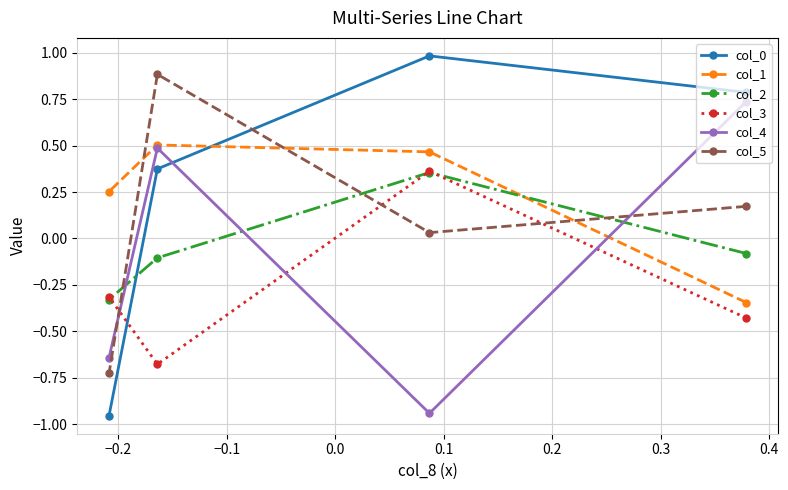

What is the highest value of the col_0 series?

1.0